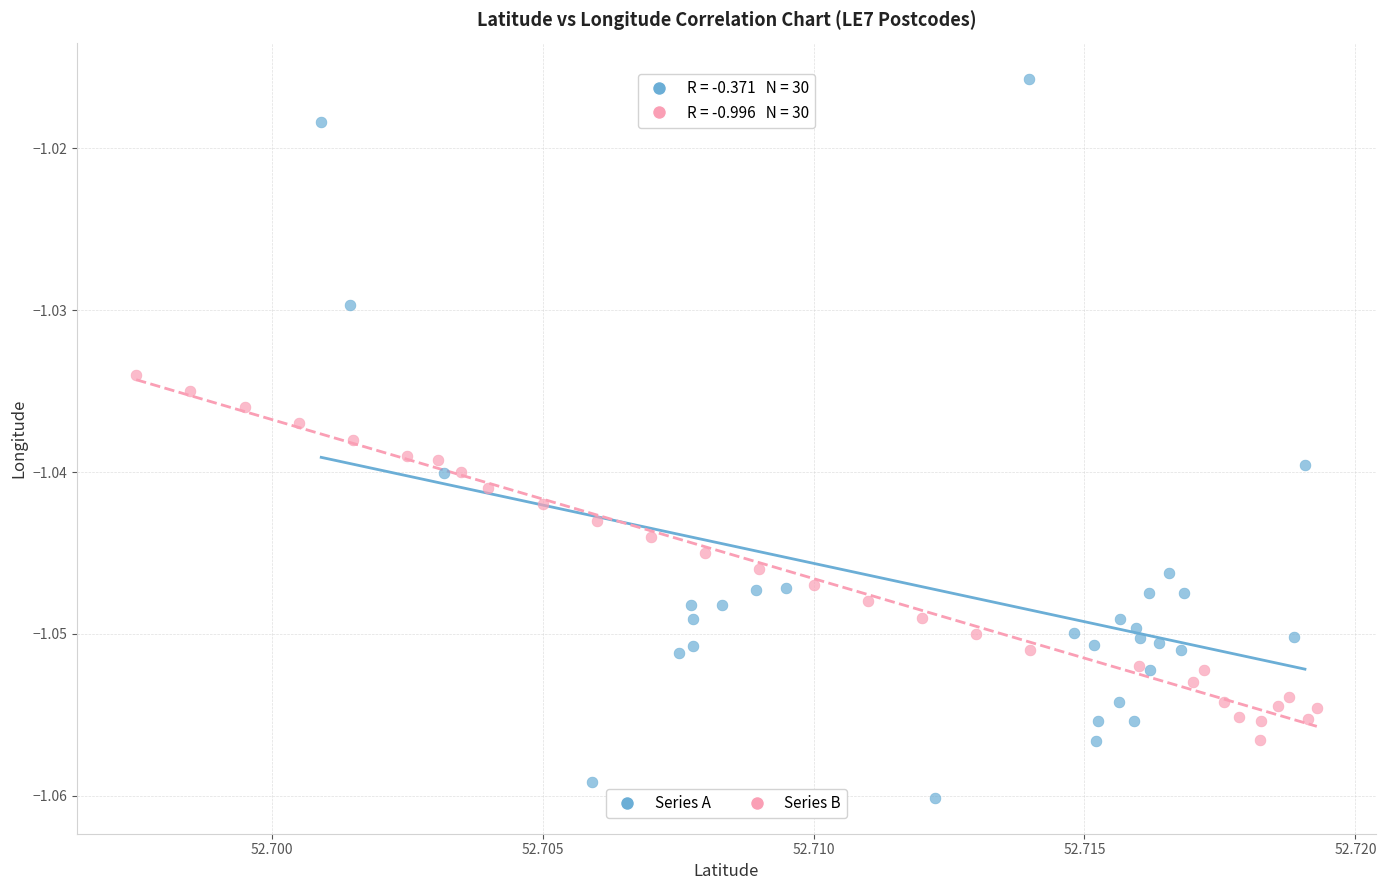

Which series reaches the maximum Y coordinate?

Series A